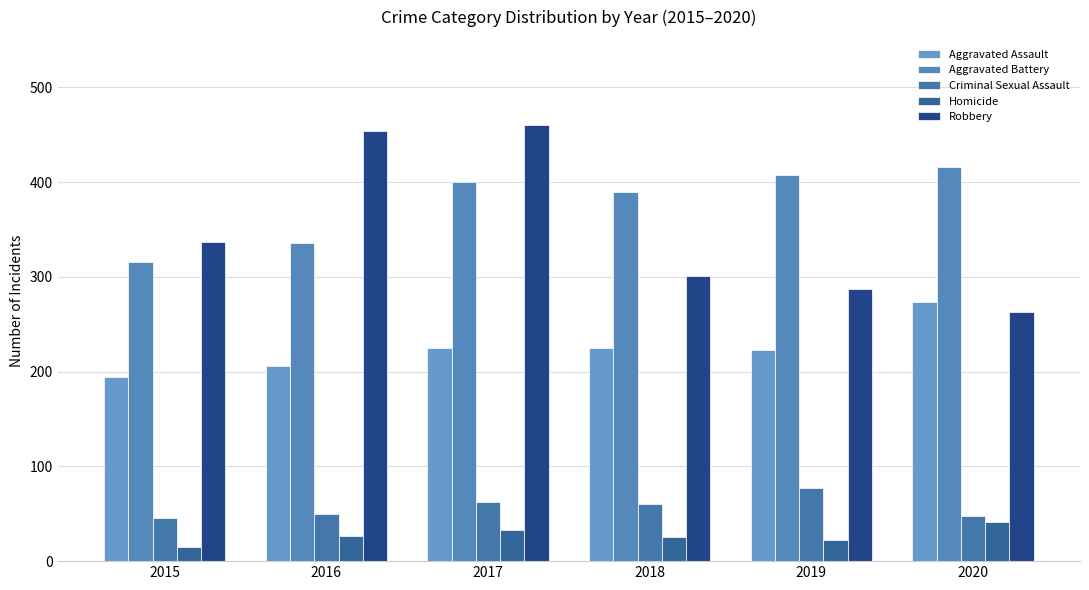

List the series in order of their peak value, lowest first.

Homicide, Criminal Sexual Assault, Aggravated Assault, Aggravated Battery, Robbery